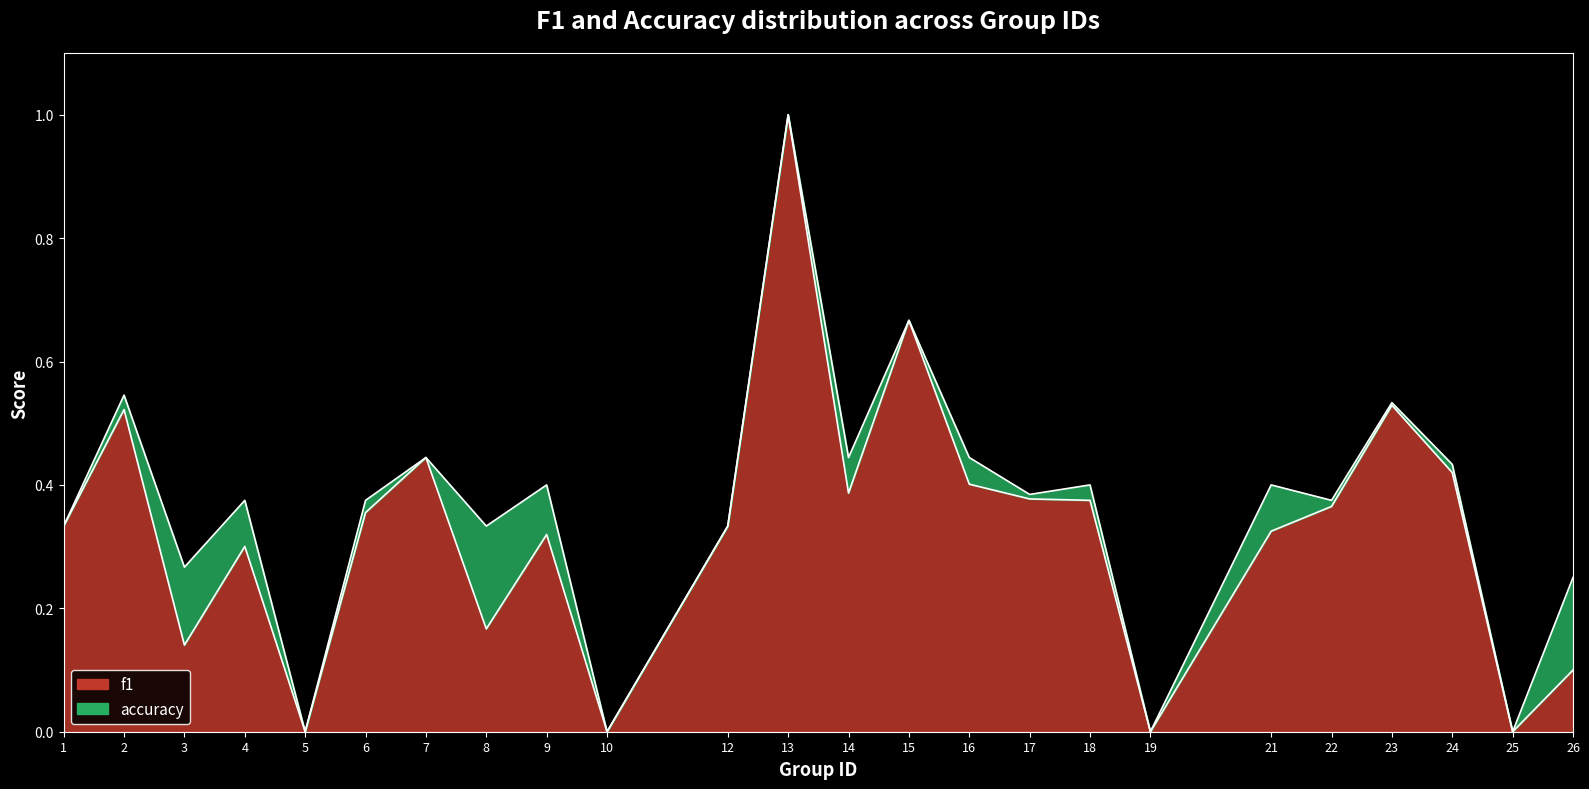

What are all the series names shown in the legend?

f1, accuracy